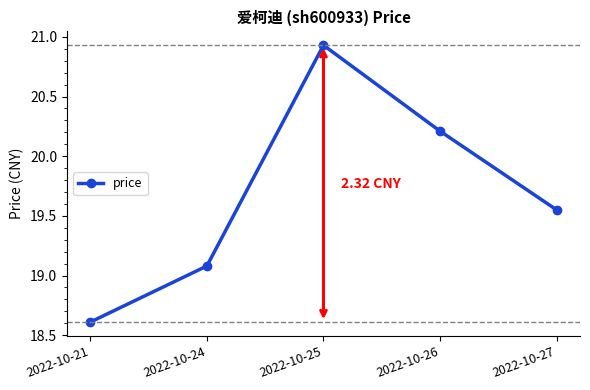

The value at 2022-10-21 is 31.7. True or false?

False